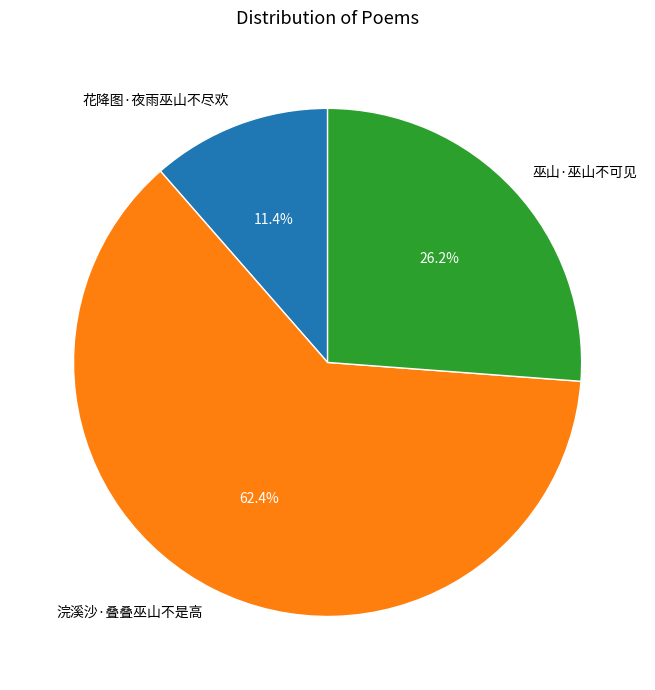

True or false: 巫山·巫山不可见 accounts for 26% of the total.

True